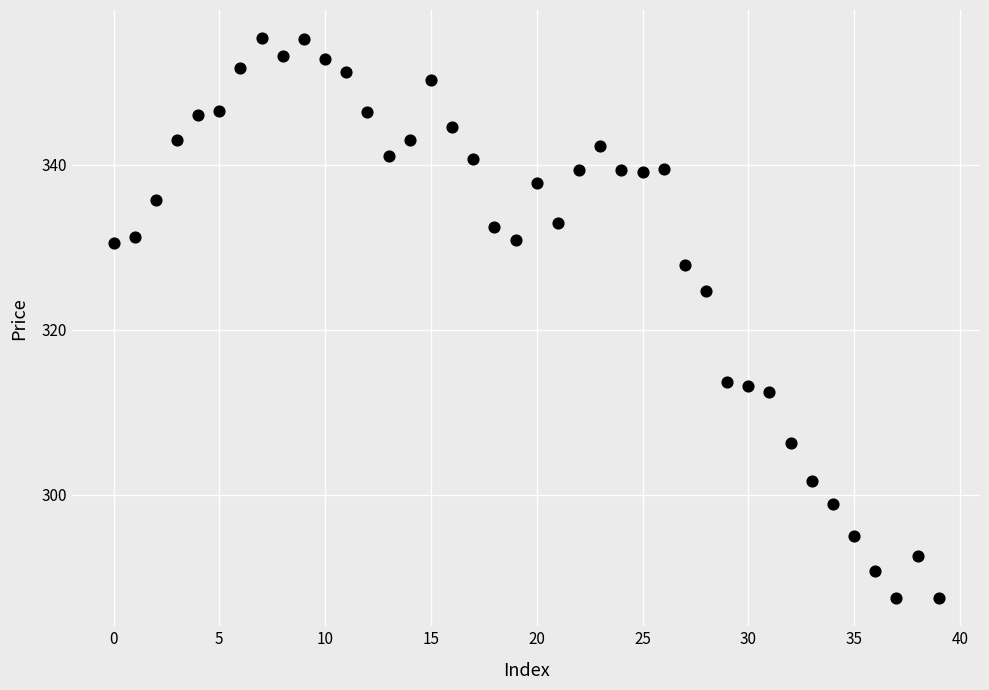

What Y value in the scatter plot is closest to 321?

324.7